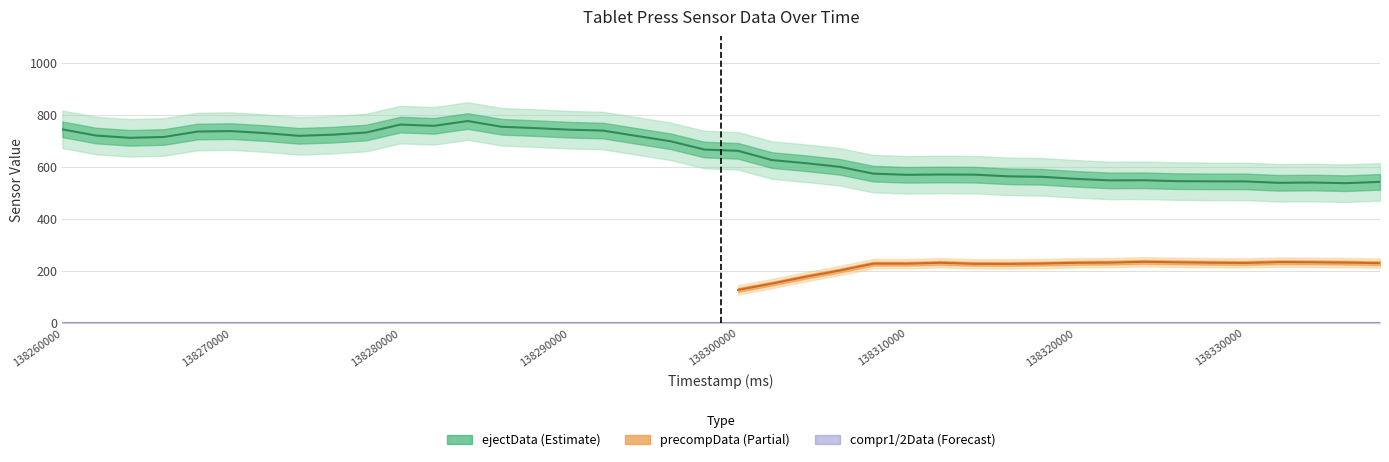

True or false: precompData has more than 1 interior local peaks.

True